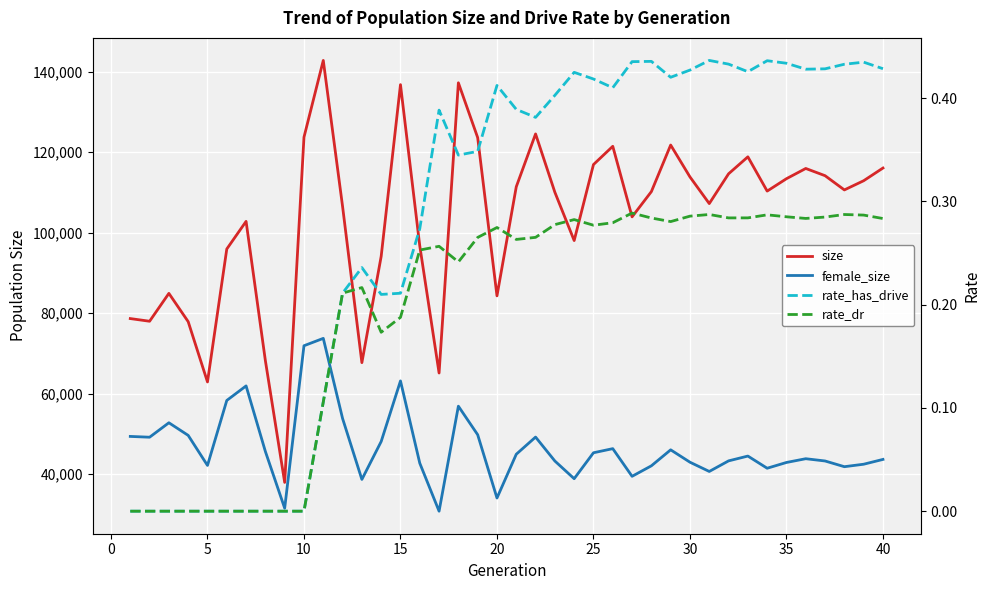

What is the sum of all rate_has_drive values?

11.2